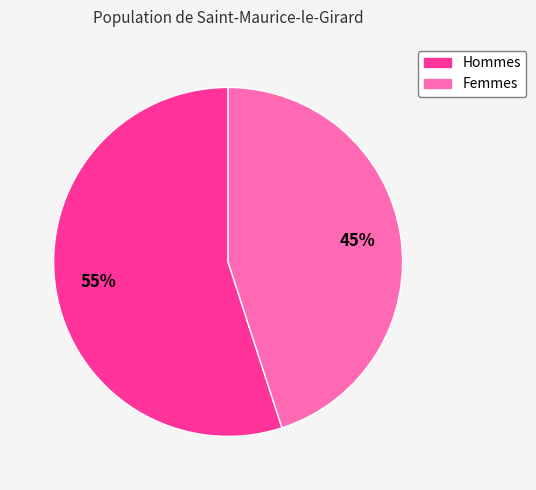

To the nearest percent, what is the difference between the largest and smallest slice percentages?

10%